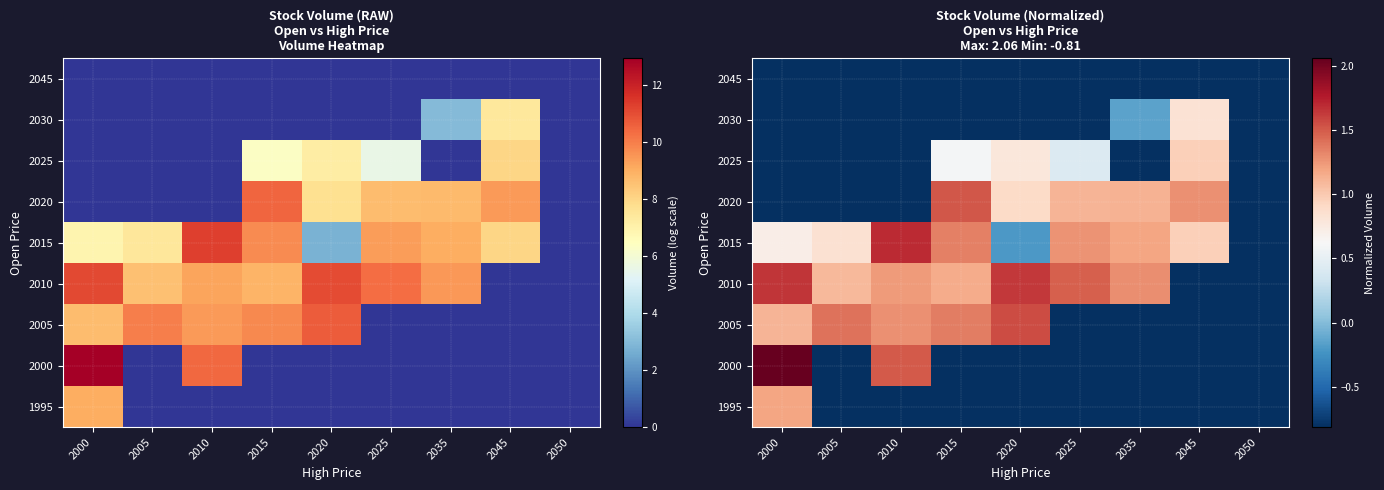

Which category has the lowest value in the 2000 series?

2005